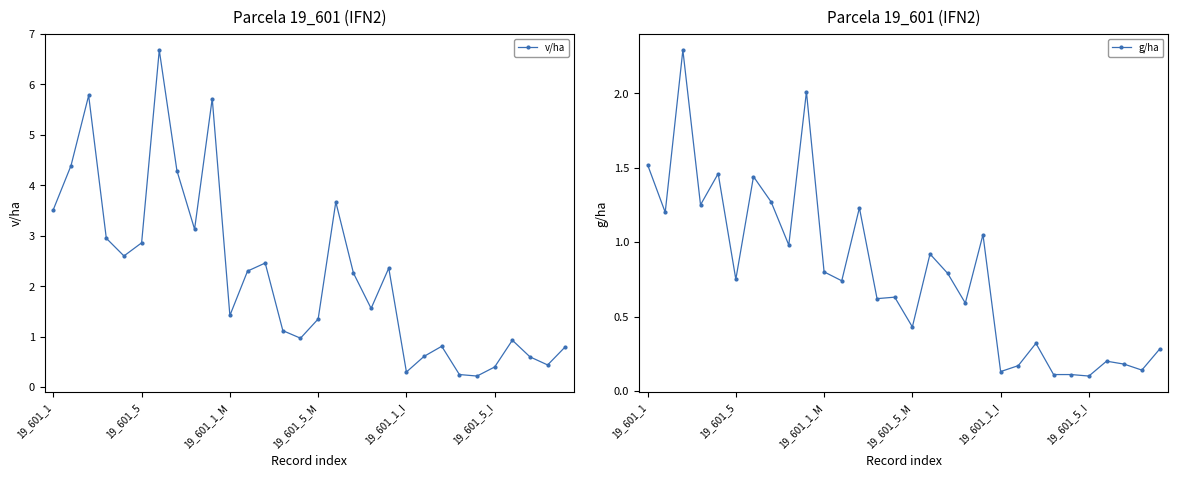

What is the difference between the v/ha values at 19_601_1_I and 19_601_1_M?

1.1